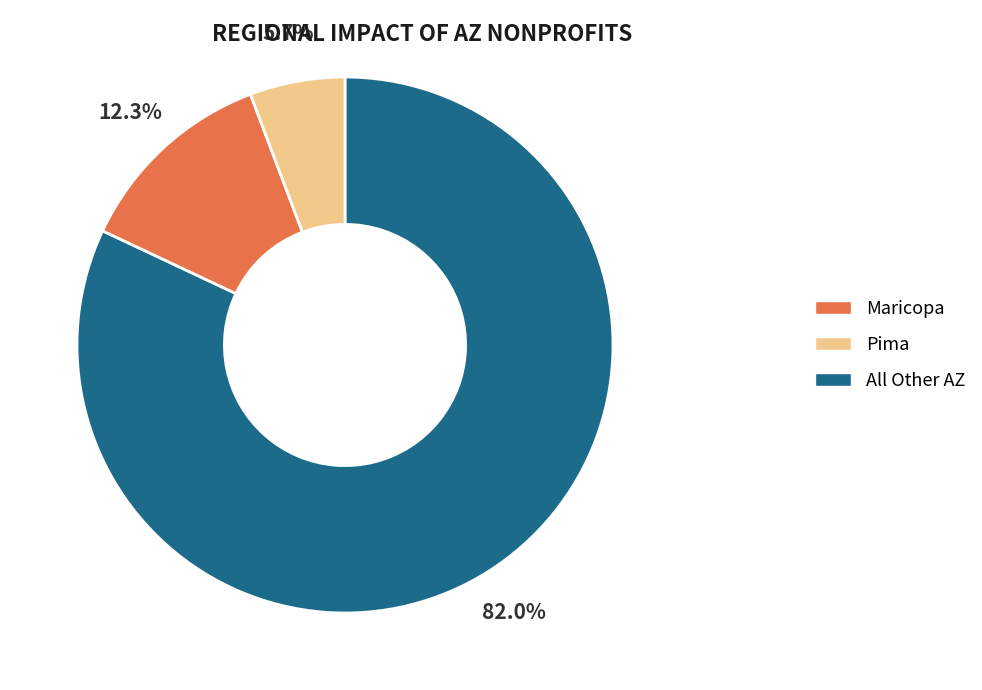

Does any single category account for the majority?

Yes